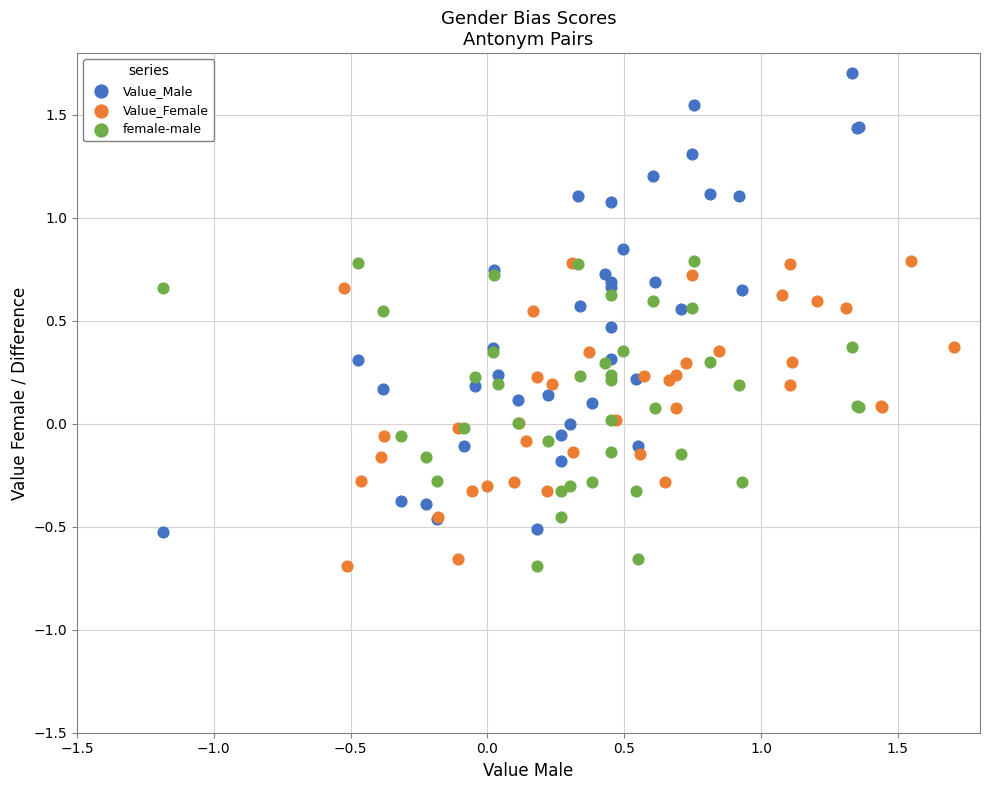

Which series reaches the maximum Y coordinate?

Value_Male